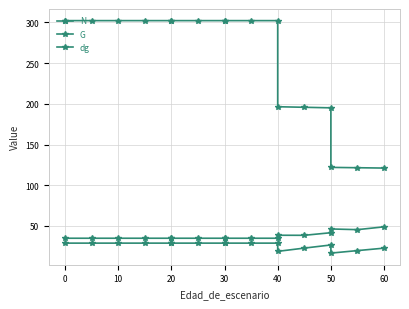

Rank the series by their maximum value, from lowest to highest.

G, dg, N